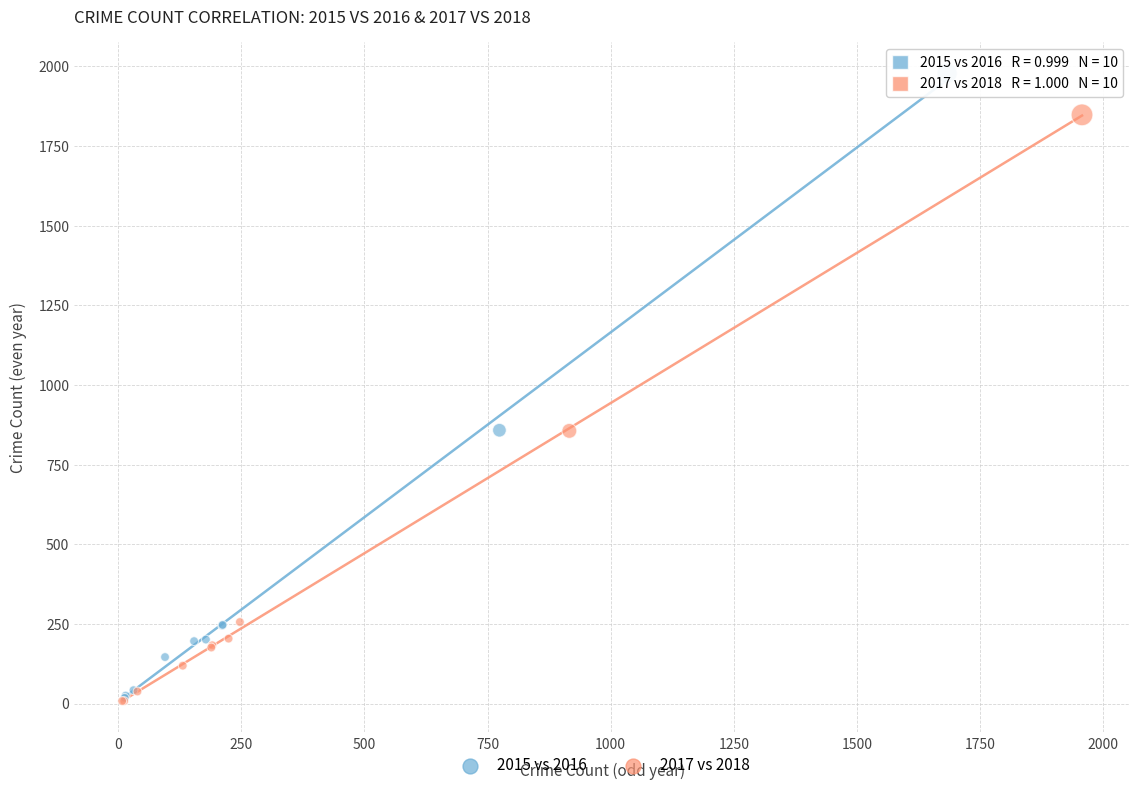

Which series reaches the maximum Y coordinate?

2015 vs 2016